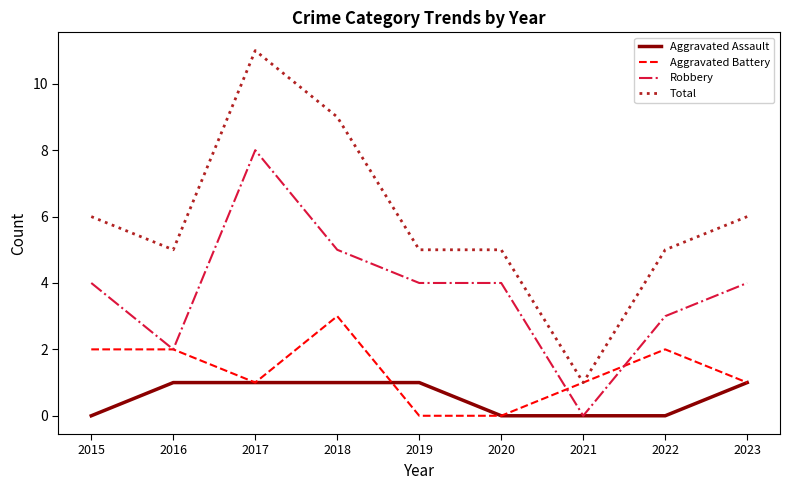

Reading left to right, what are all the values shown in this chart?

Aggravated Assault: 0	1	1	1	1	0	0	0	1
Aggravated Battery: 2	2	1	3	0	0	1	2	1
Robbery: 4	2	8	5	4	4	0	3	4
Total: 6	5	11	9	5	5	1	5	6